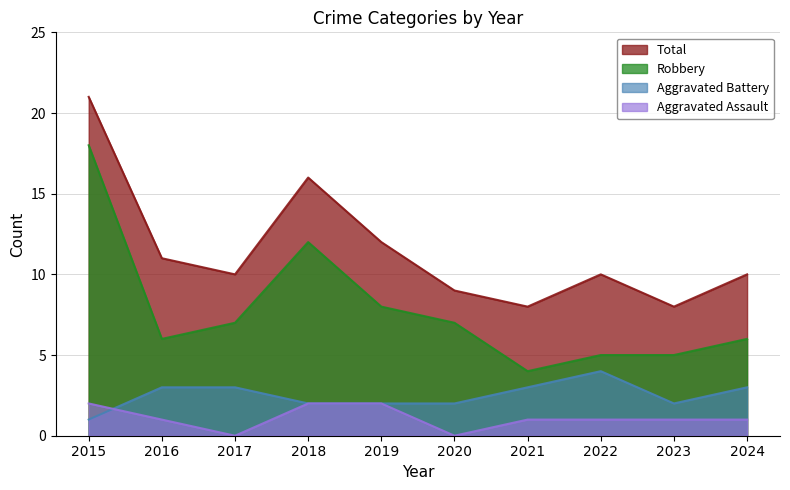

What is the total value across all series at 2020?

18